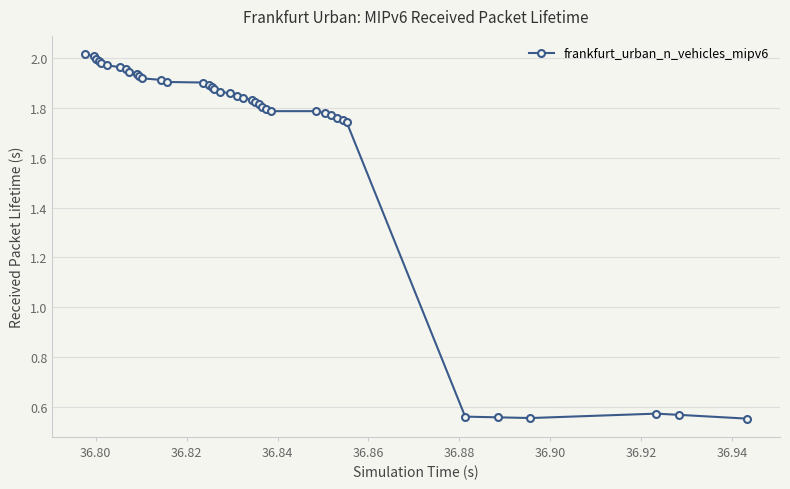

What is the difference between the maximum and minimum values?

1.5